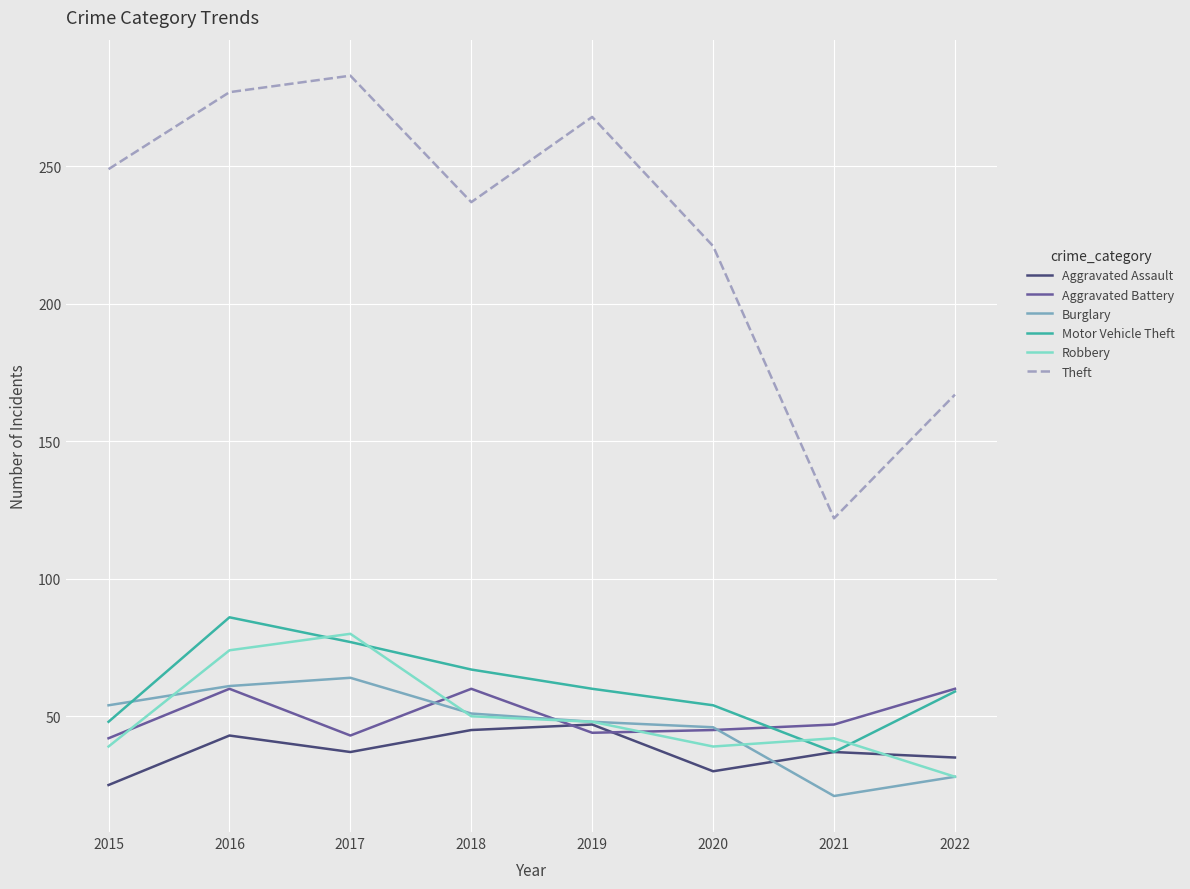

True or false: Aggravated Assault and Theft cross at least once.

False